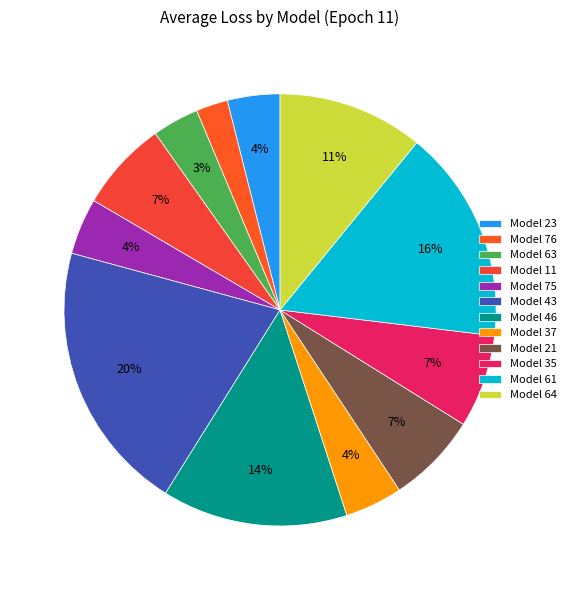

To the nearest percent, what is the combined percentage of Model 76 and Model 23?

6%